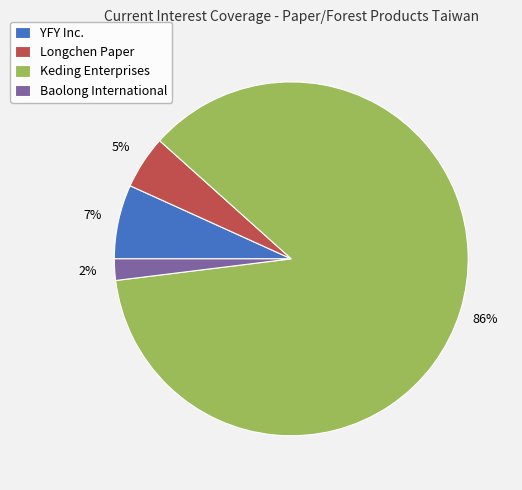

To the nearest percent, what percentage of the pie is Longchen Paper?

5%